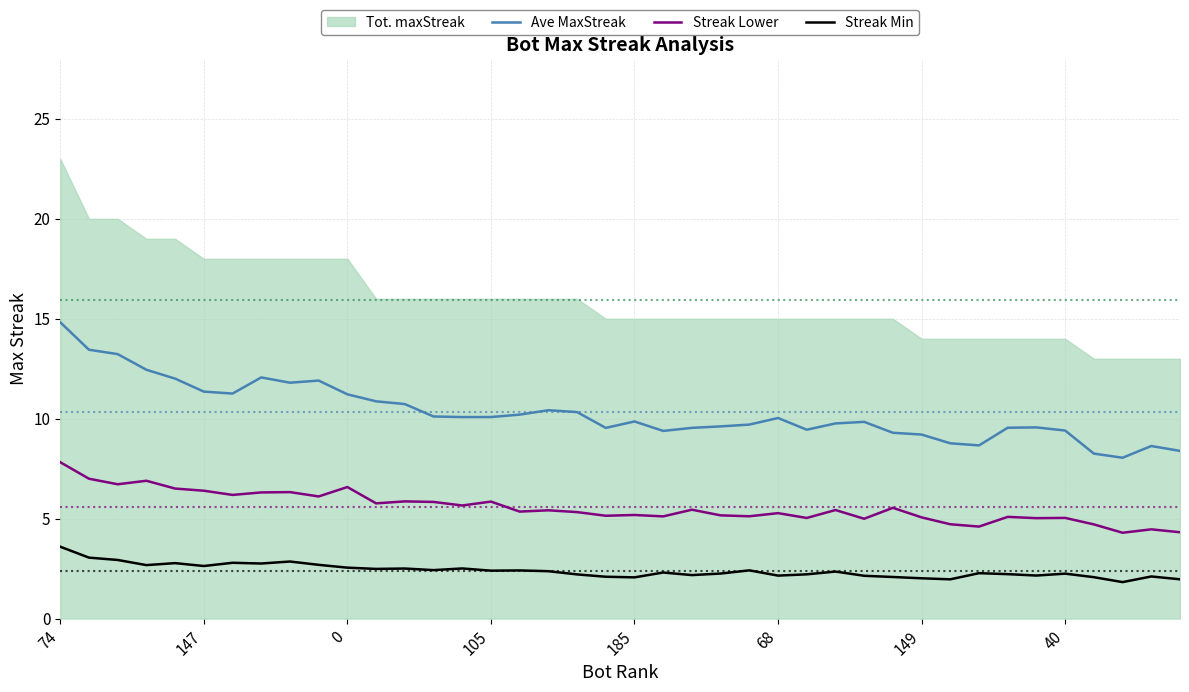

True or false: Streak Lower and Streak Min cross at least once.

False